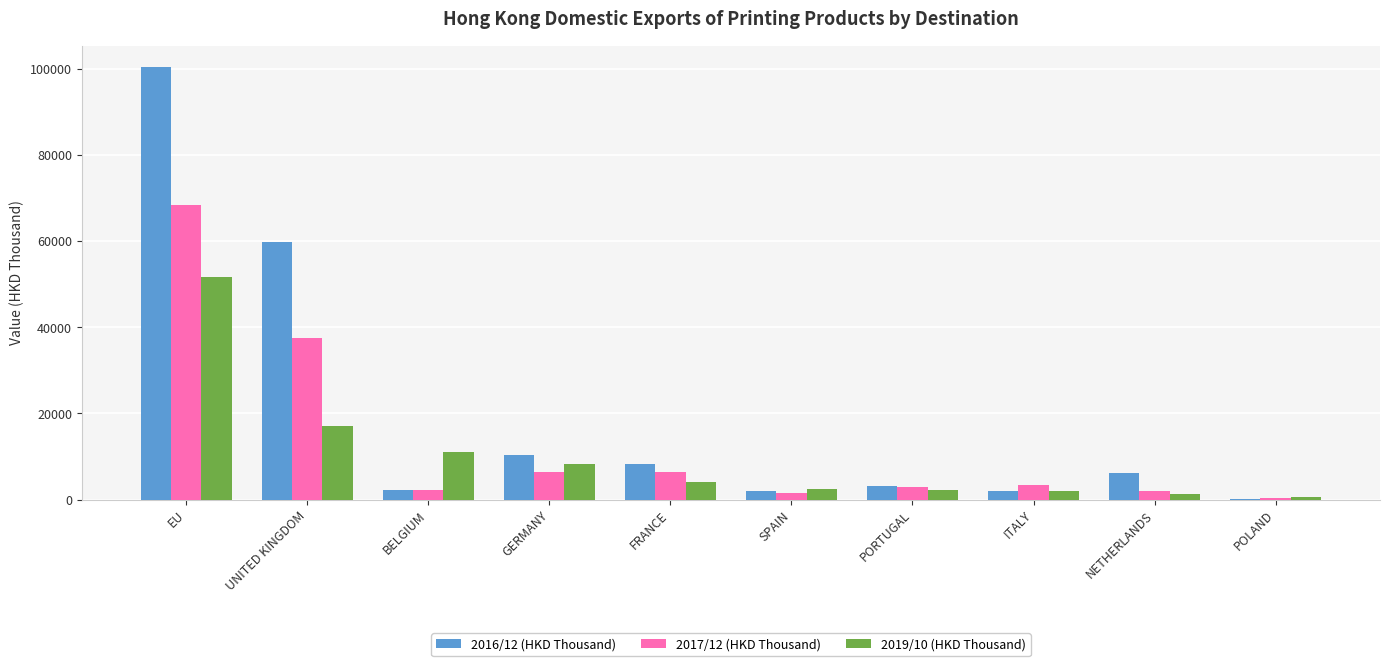

Which series has the largest total across all categories?

2016/12 (HKD Thousand)